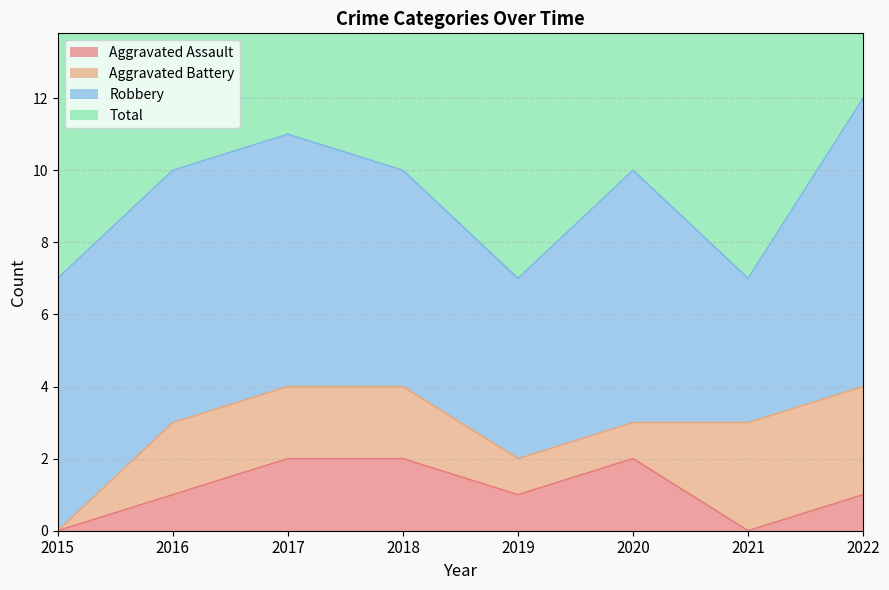

The Aggravated Assault series shows 0 at 2016. True or false?

False